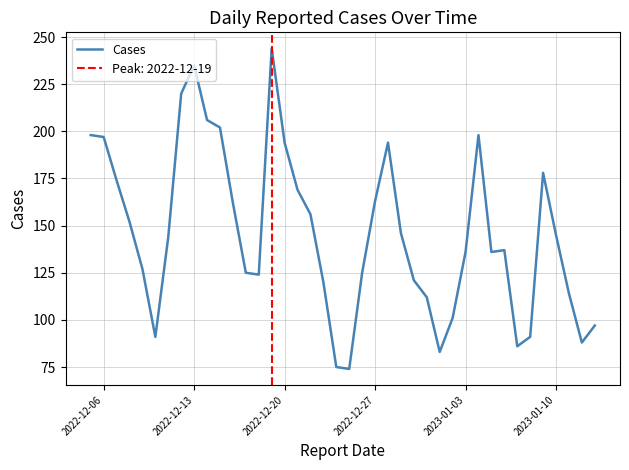

What is the difference between the maximum and minimum values?

170